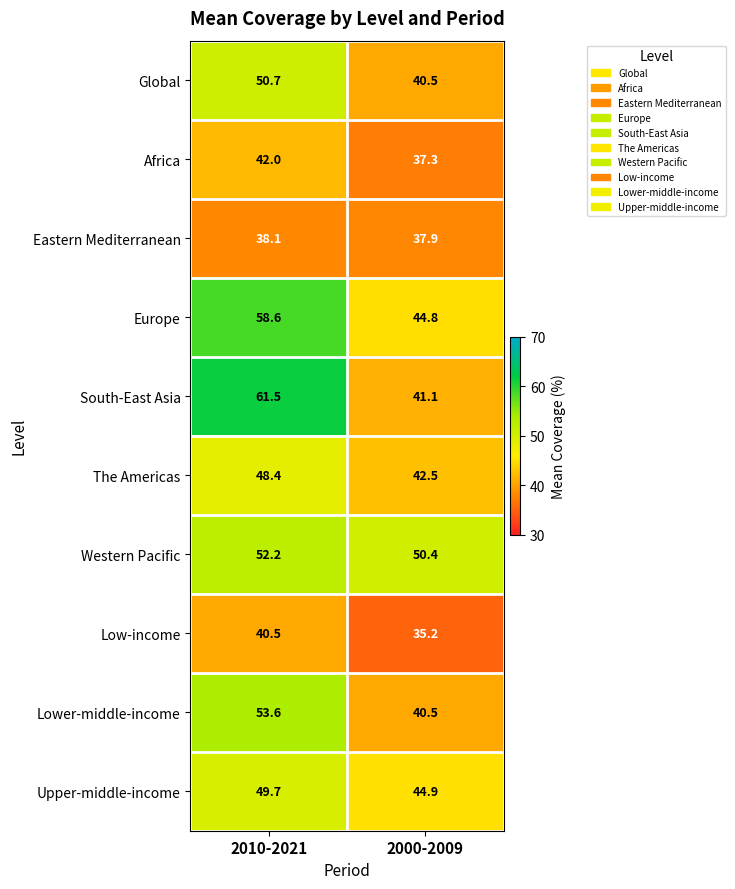

How many data points does each series have?

2